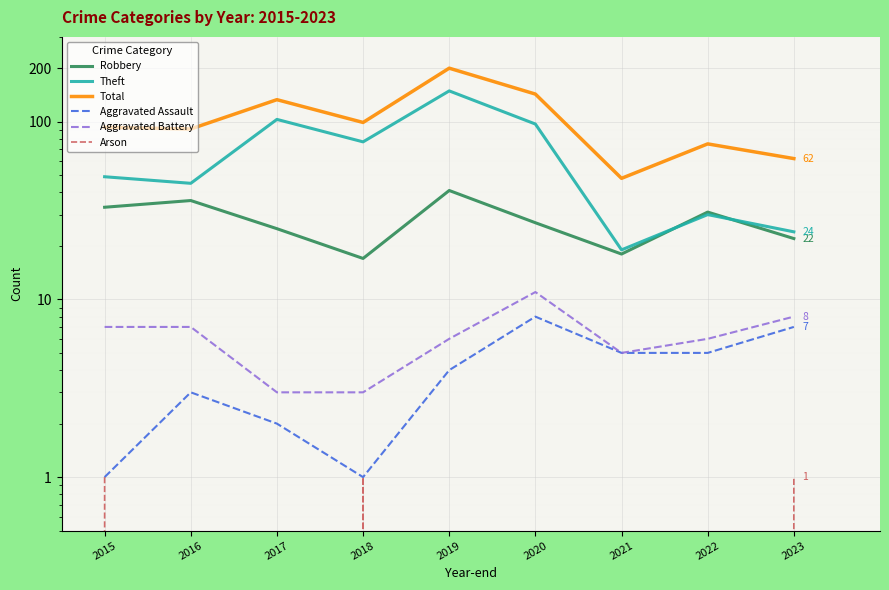

List the labels in order of Aggravated Assault value, smallest first.

2015, 2018, 2017, 2016, 2019, 2021, 2022, 2023, 2020